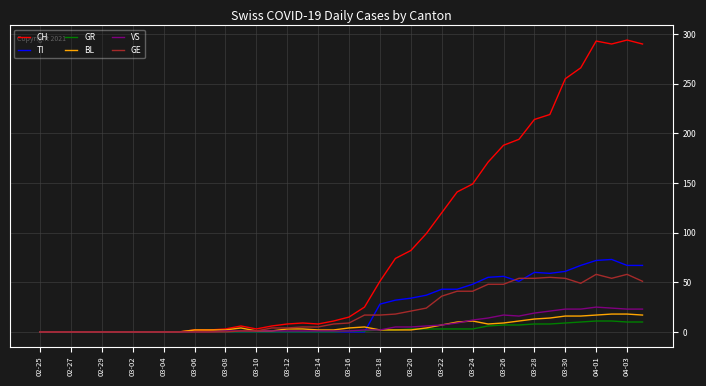

Which series has the largest range (max minus min)?

CH